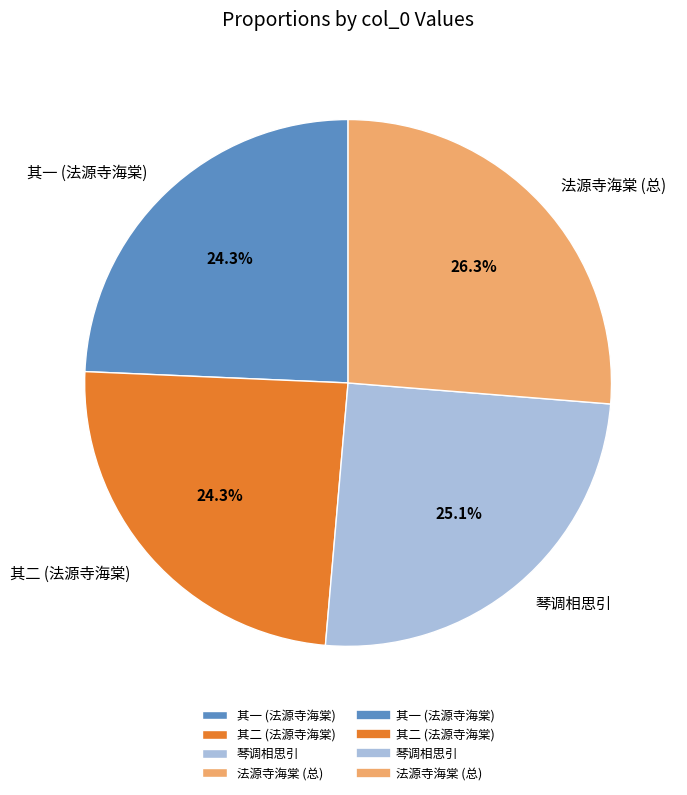

To the nearest percent, what is the average slice percentage?

25%